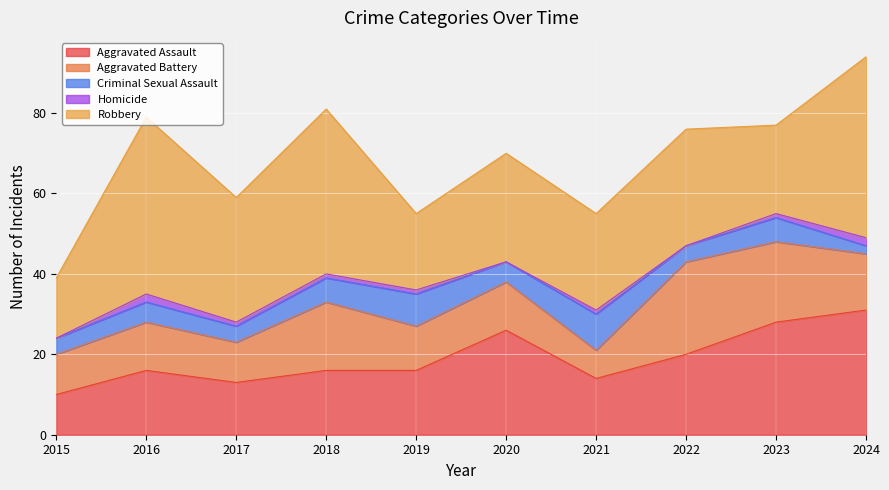

How many lines are shown in the chart?

5